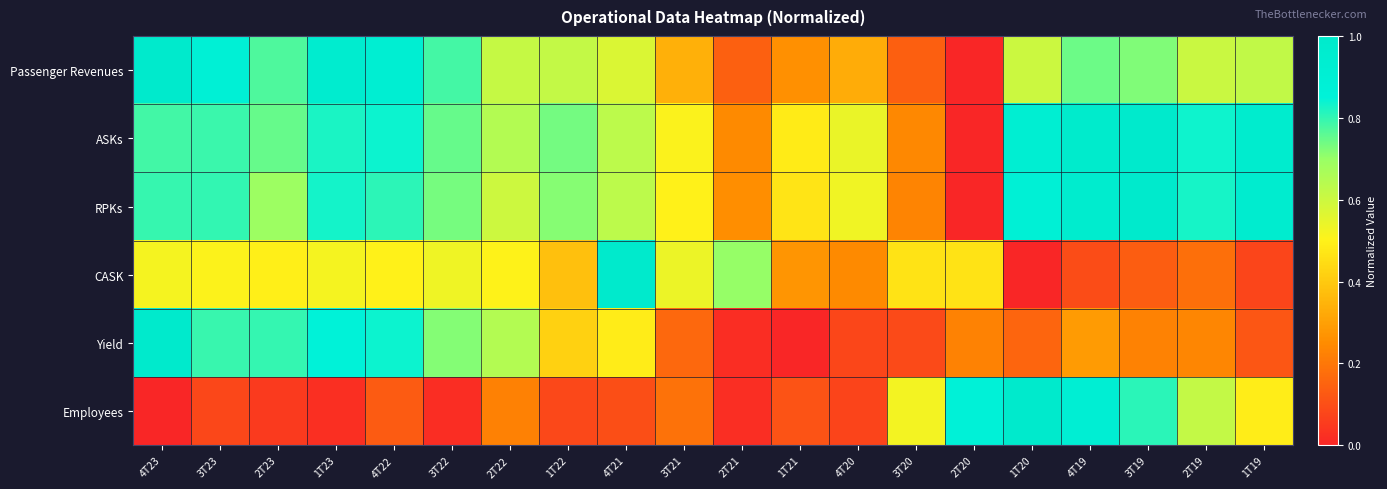

What is the maximum value shown in the chart?

1.0